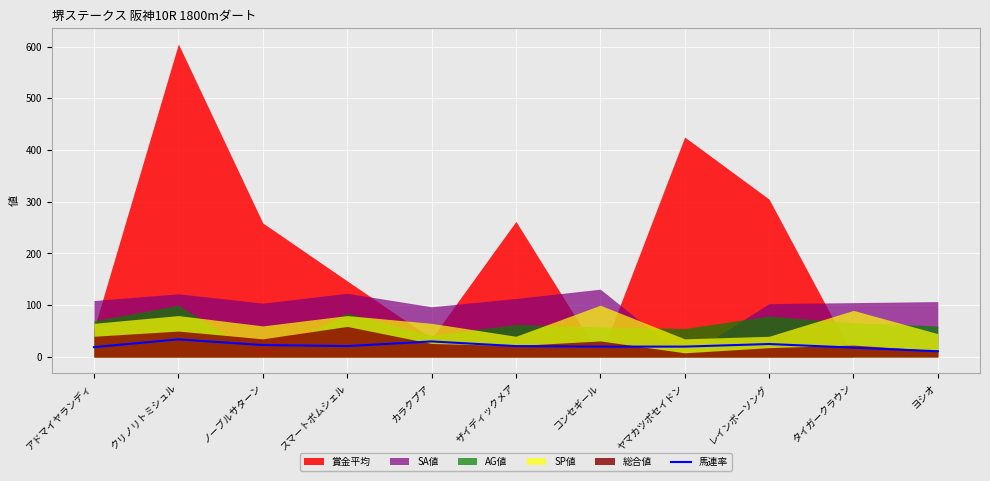

Which category has the highest value across all series?

クリノリトミシュル